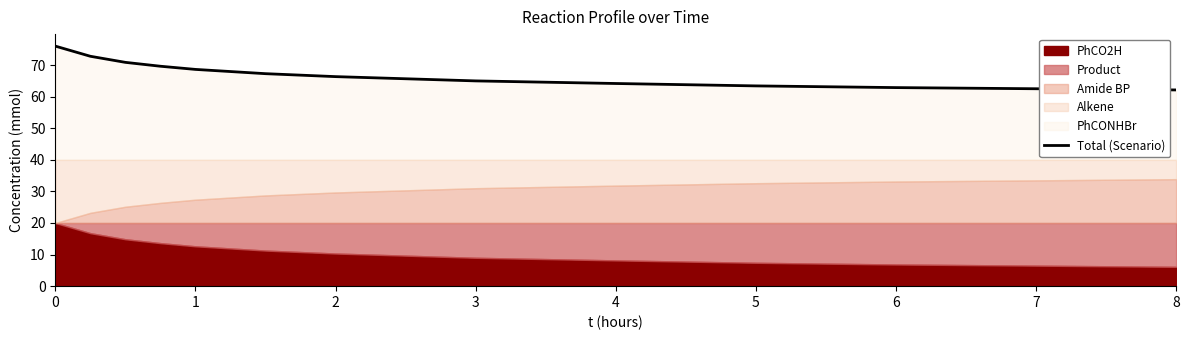

The value of Total (Scenario) at 4 is 64.2. True or false?

True